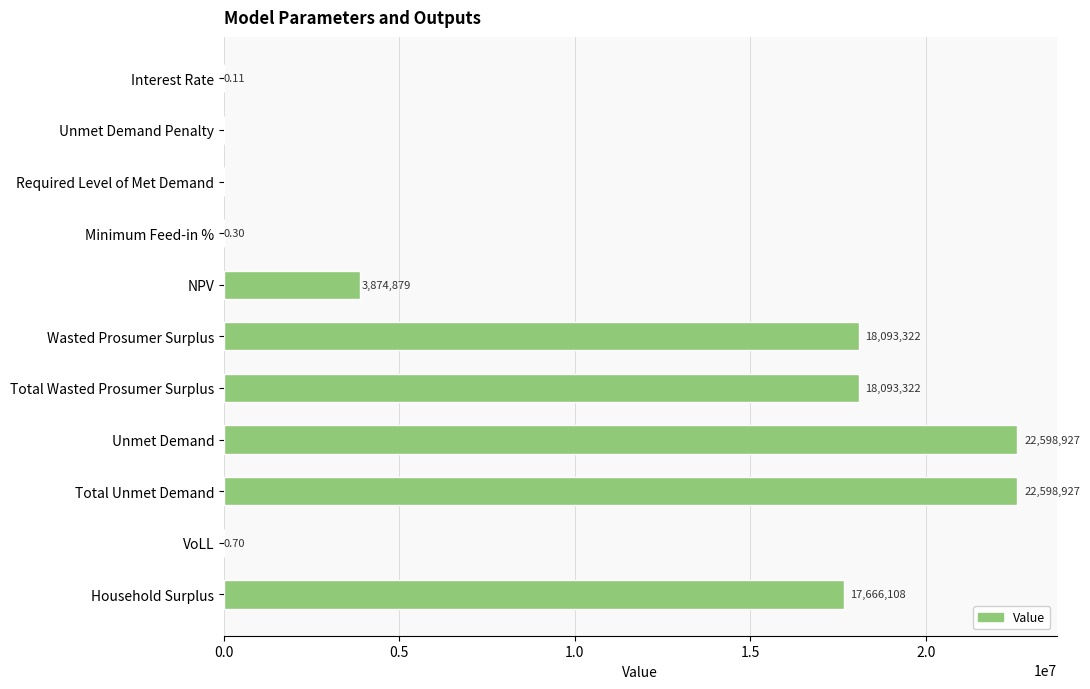

Where is the data nearest to the value 11299463?

Household Surplus